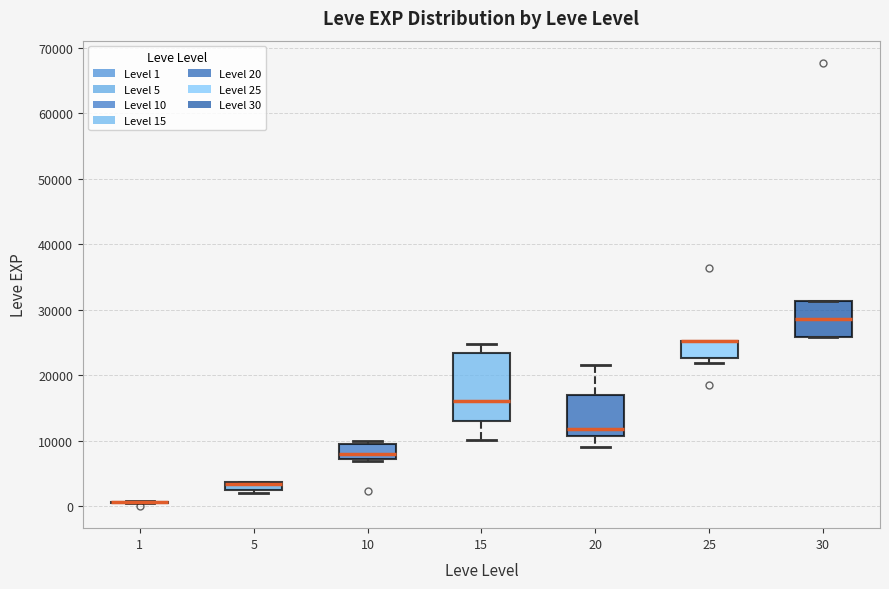

Where is the lower edge of the box at x = 10 on the y-axis? The values are not printed on the chart, so give them approximately, as read against the axis.

7000